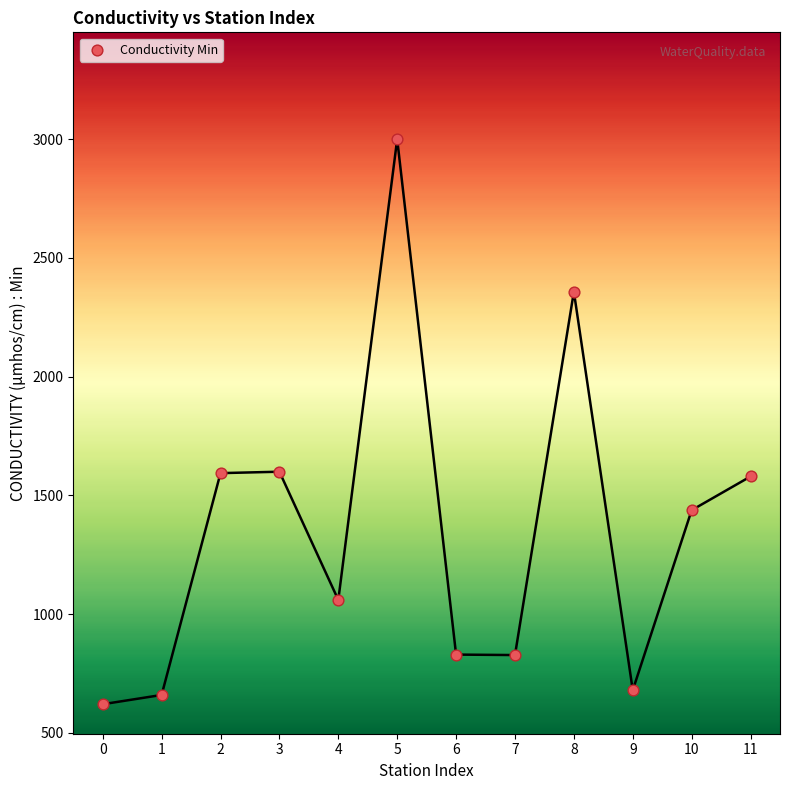

What is the range of Y values (max minus min)?

2379